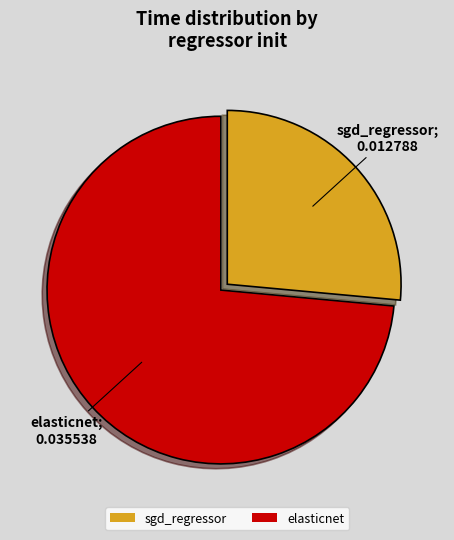

The sgd_regressor slice represents 26% of the pie. True or false?

True